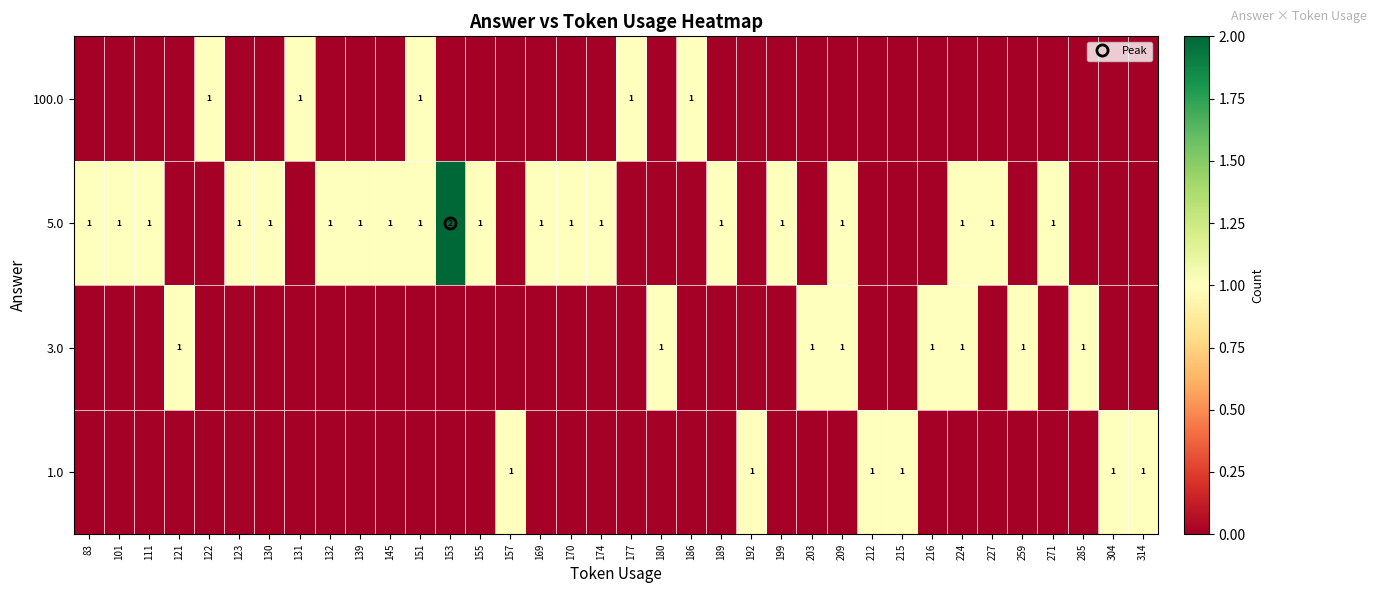

List the labels in order of 100.0 value, largest first.

122, 131, 151, 177, 186, 83, 101, 111, 121, 123, 130, 132, 139, 145, 153, 155, 157, 169, 170, 174, 180, 189, 192, 199, 203, 209, 212, 215, 216, 224, 227, 259, 271, 285, 304, 314